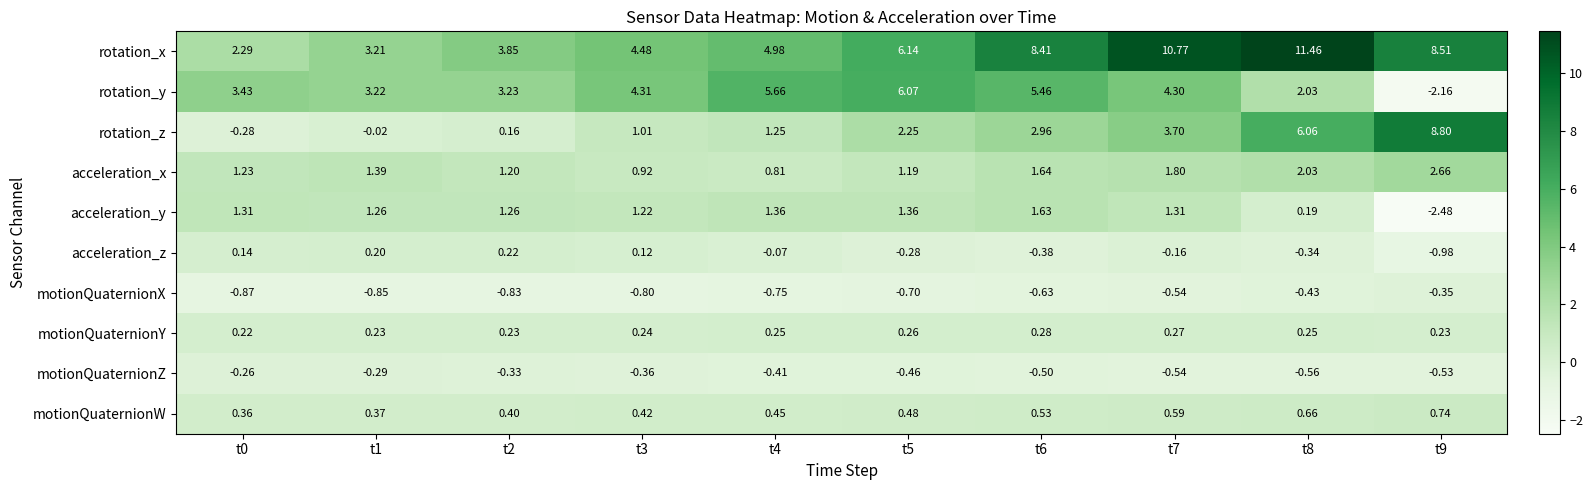

Is the value of motionQuaternionY at t1 greater than the value of motionQuaternionX at t4?

Yes